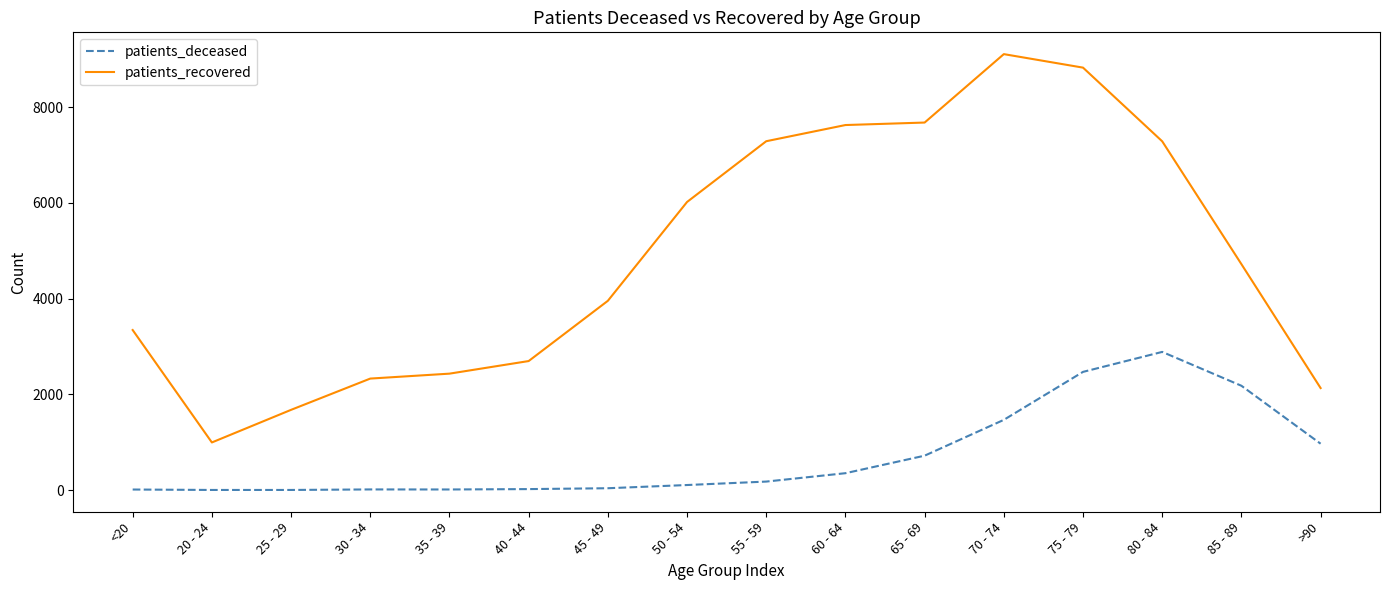

True or false: patients_recovered has more than 0 points higher than both neighbors.

True